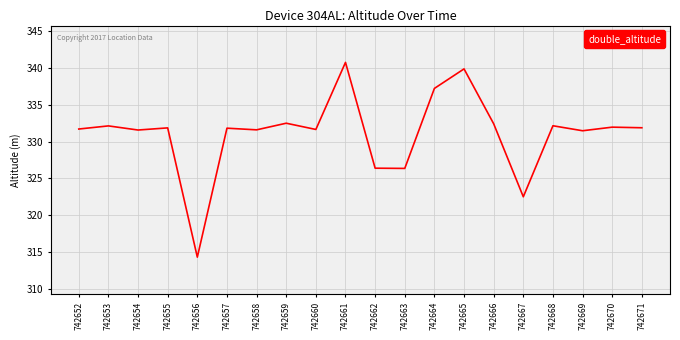

What is the greatest value displayed?

340.7